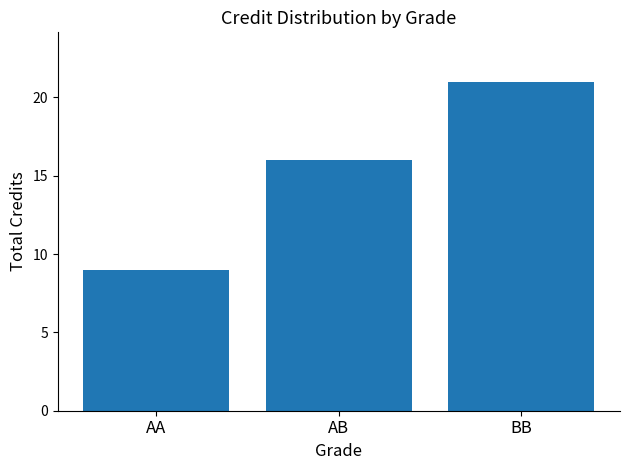

True or false: the data shows 26 at AB.

False